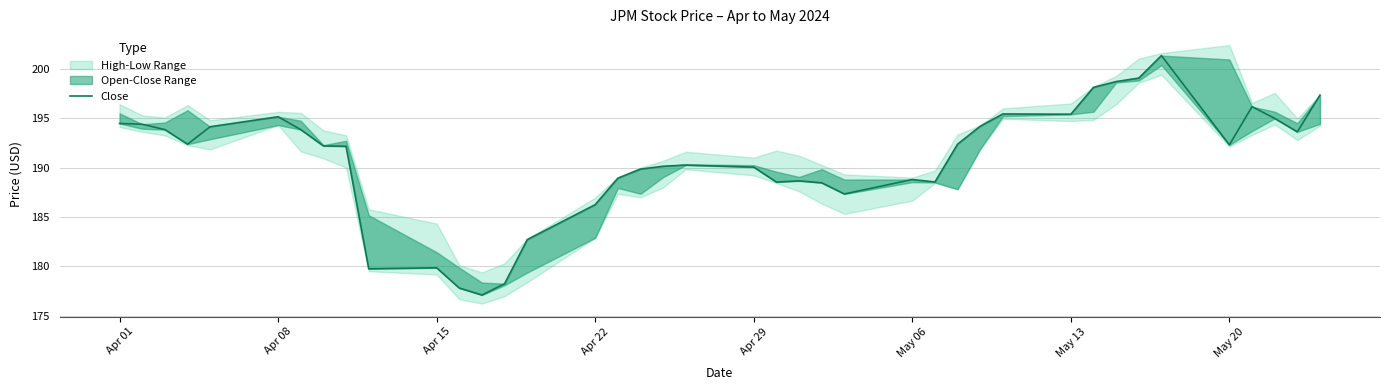

Is it true that the value at May 20 is 314.1?

False